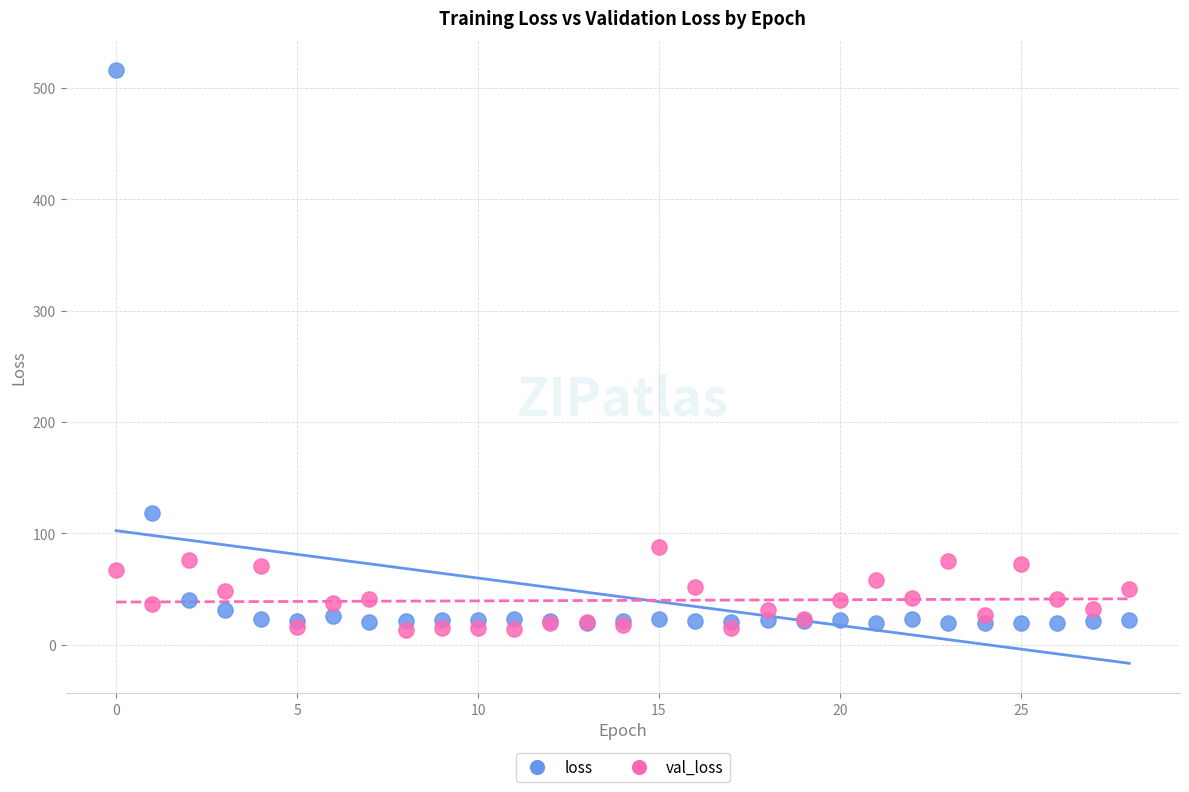

Which series reaches the minimum Y coordinate?

val_loss